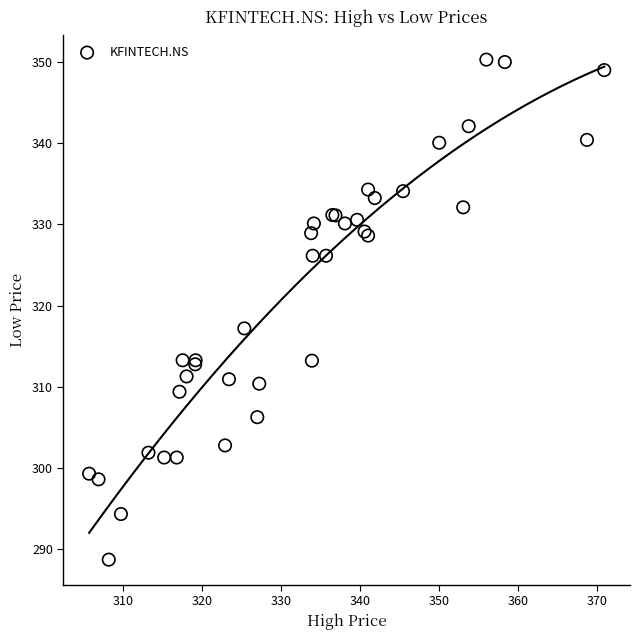

What Y value in the scatter plot is closest to 319?

317.2